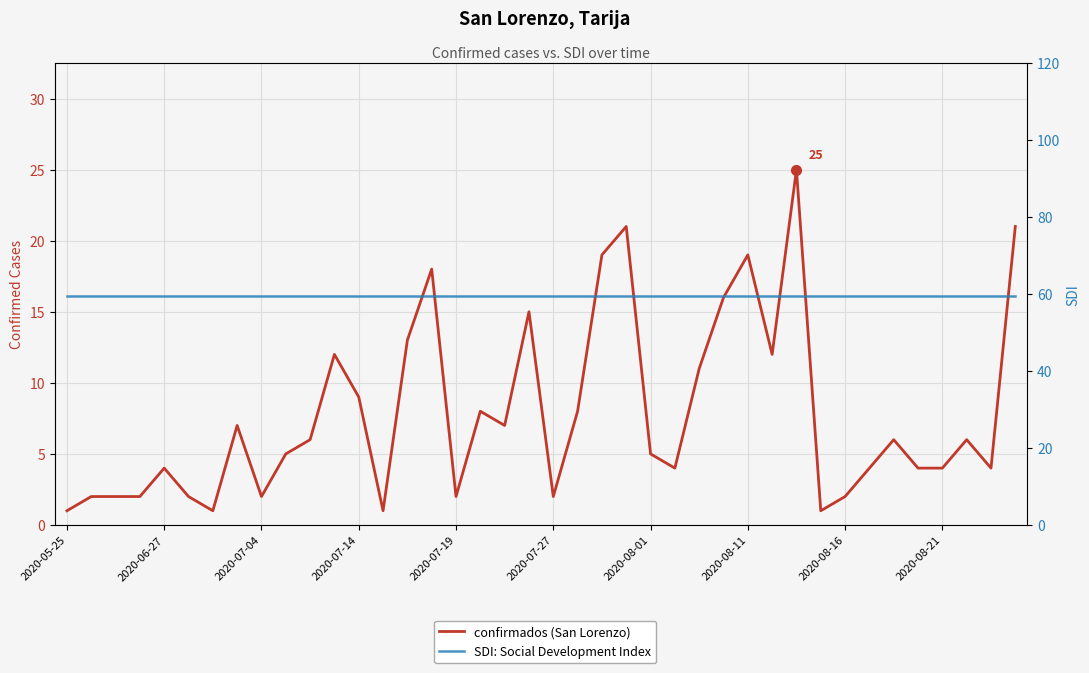

True or false: SDI: Social Development Index and confirmados (San Lorenzo) intersect in this chart.

False